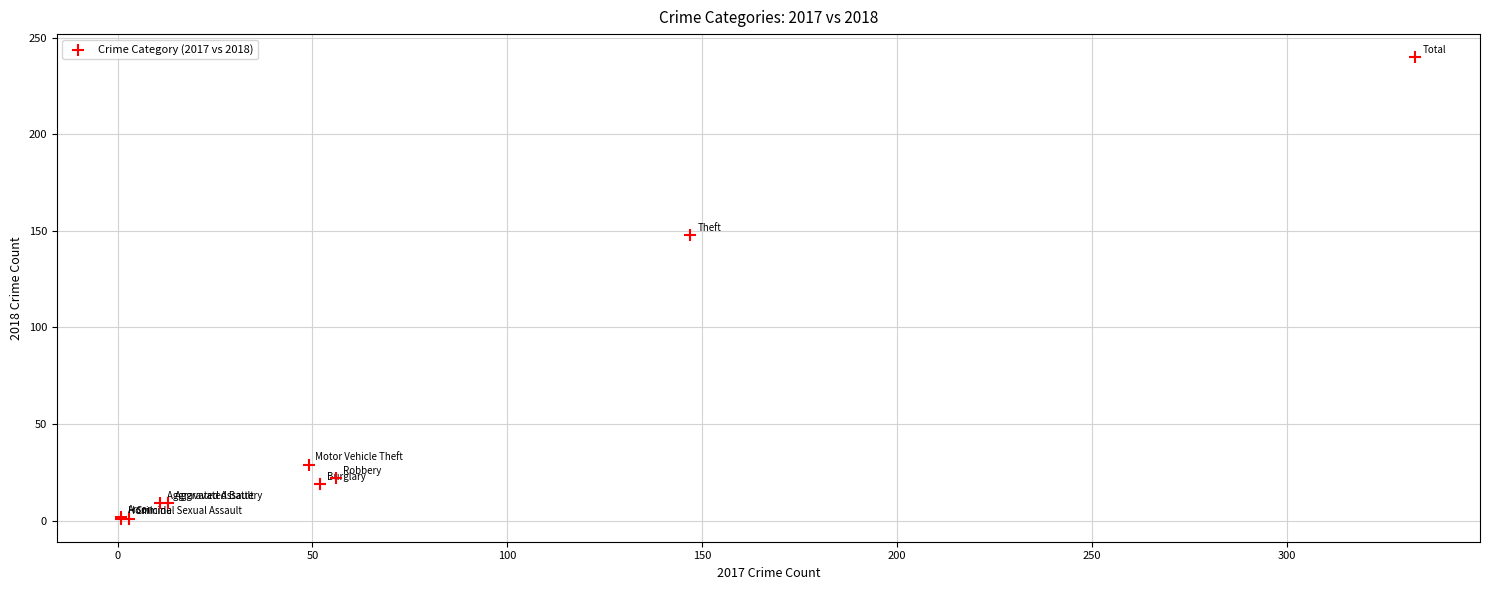

What Y value in the scatter plot is closest to 120?

148